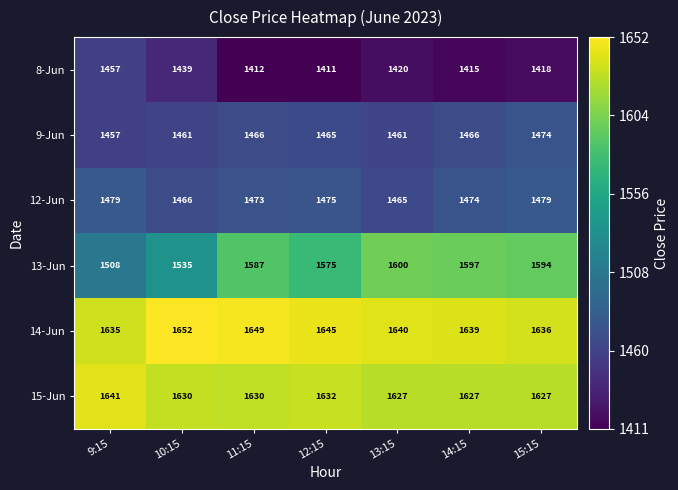

List the labels in order of 8-Jun value, largest first.

9:15, 10:15, 13:15, 15:15, 14:15, 11:15, 12:15